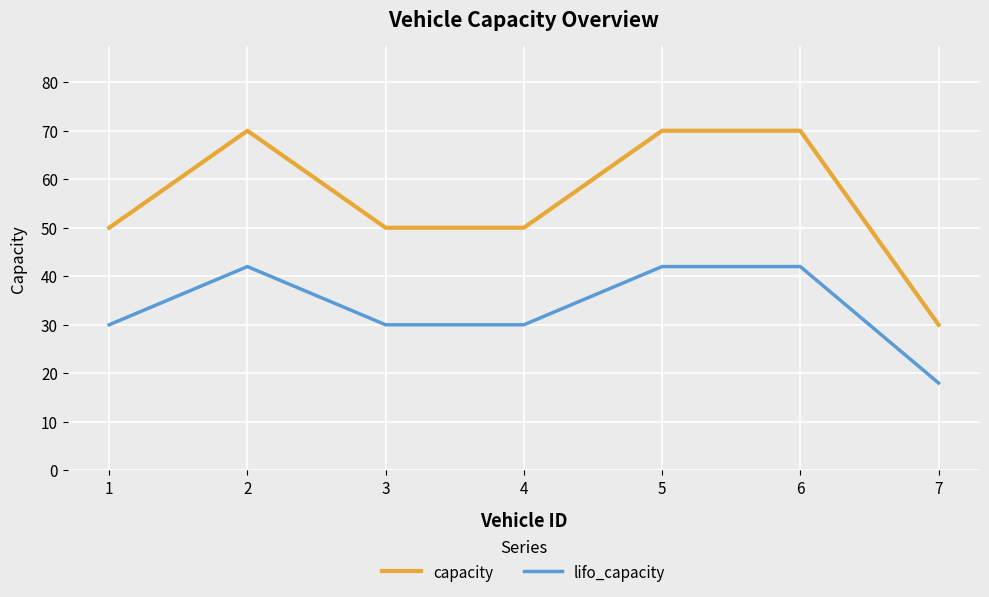

Which series has the widest spread of values?

capacity